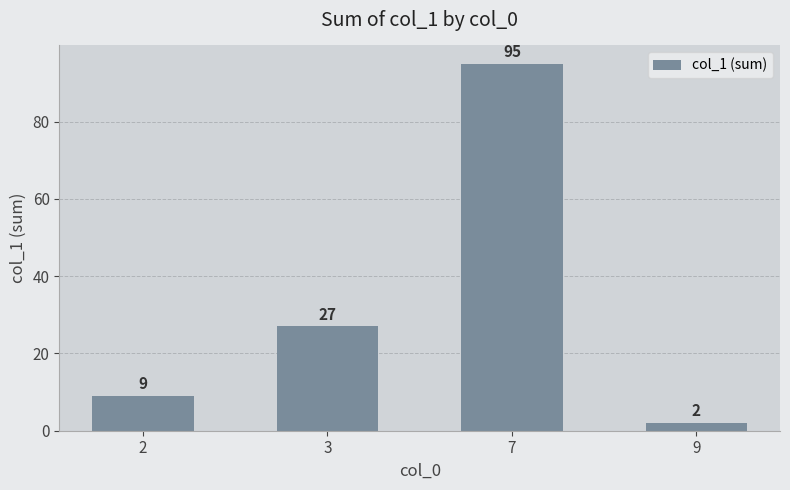

Reading left to right, list all the values displayed in this chart.

9	27	95	2